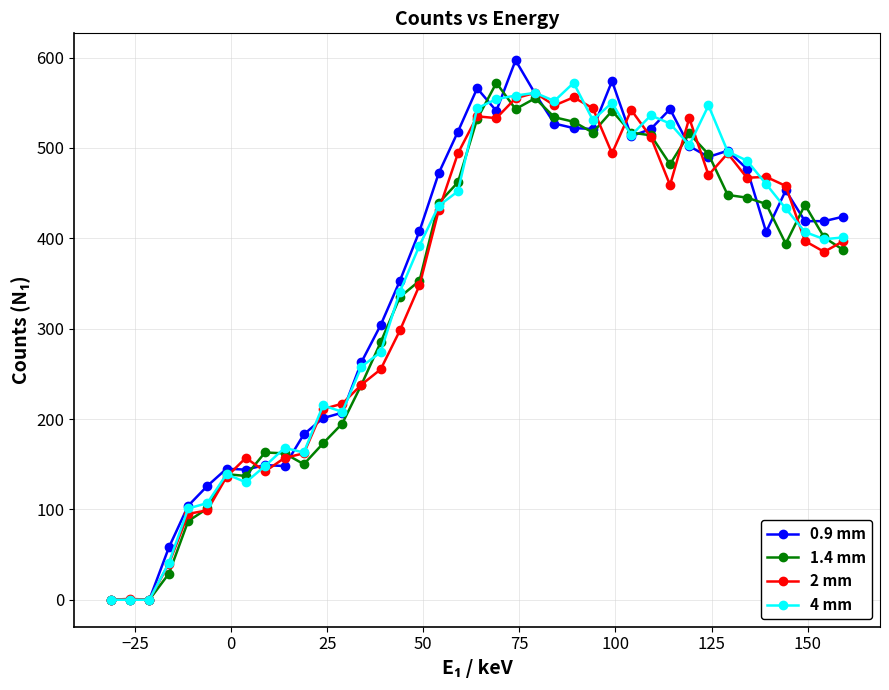

Which series ends up on top after the final intersection of 1.4 mm and 0.9 mm?

0.9 mm